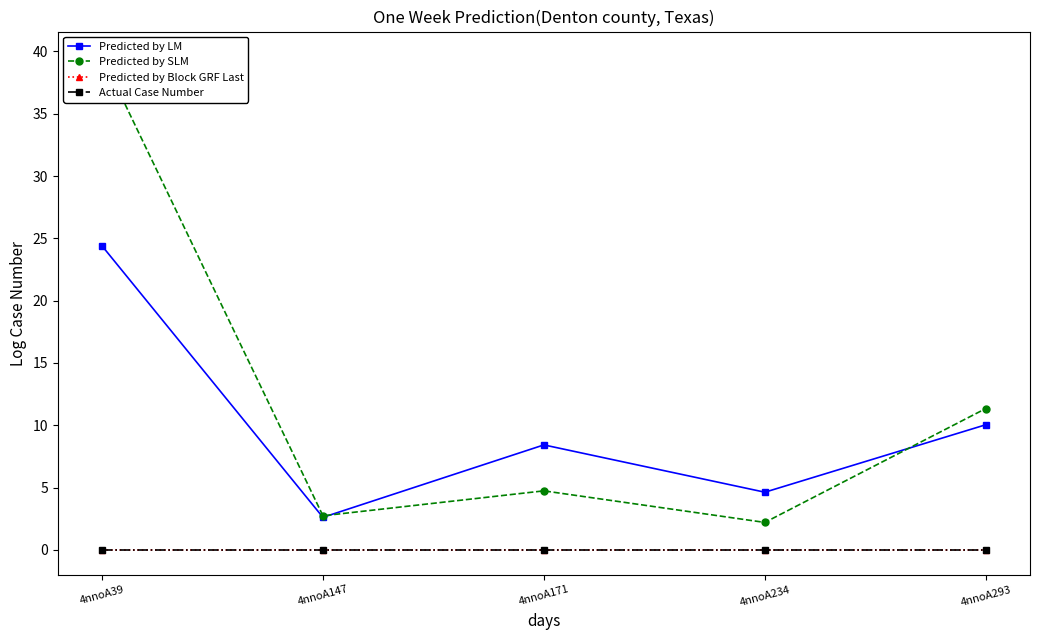

True or false: Predicted by LM and Actual Case Number intersect in this chart.

False